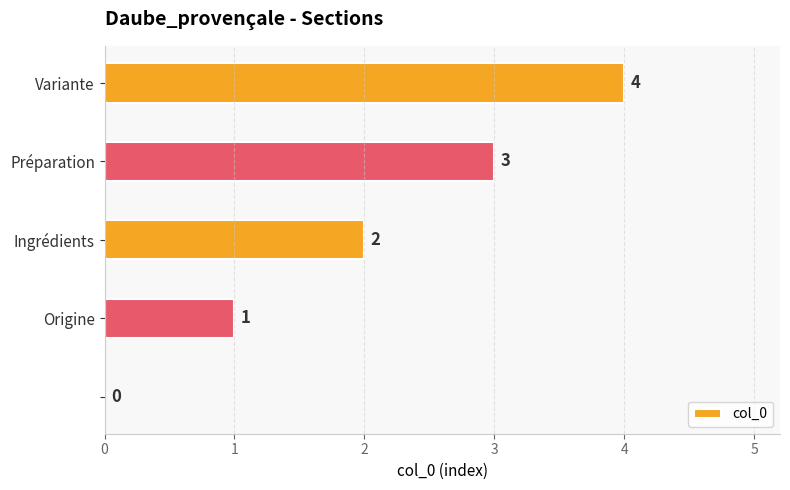

How many positive values are there?

4